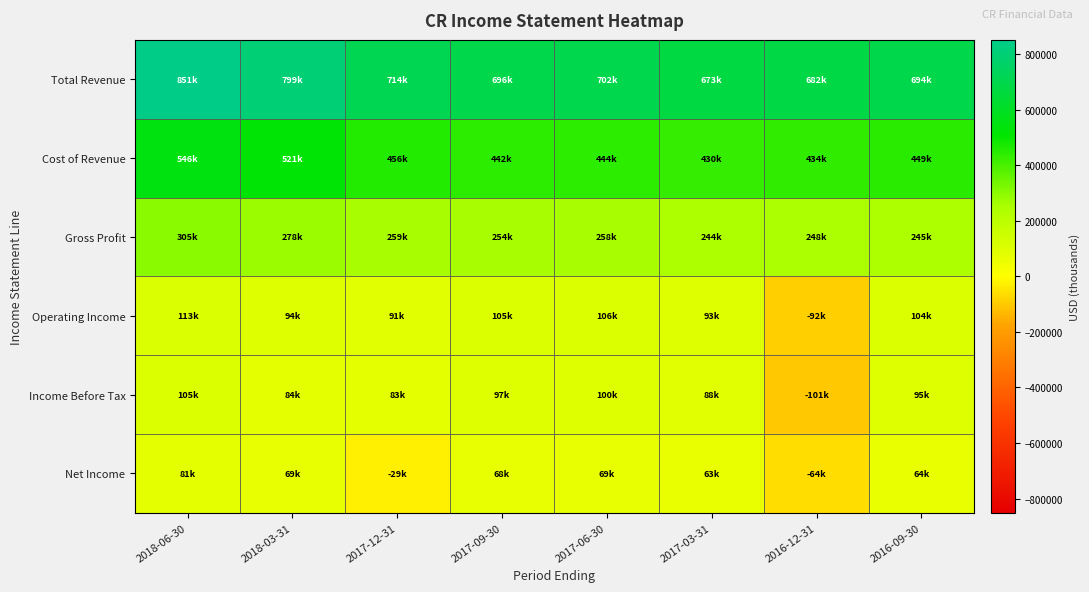

Reading left to right, what are all the values shown in this chart?

Total Revenue: 2018-06-30=851000	2018-03-31=799100	2017-12-31=714200	2017-09-30=695900	2017-06-30=702500	2017-03-31=673400	2016-12-31=681500	2016-09-30=694200
Cost of Revenue: 2018-06-30=545600	2018-03-31=521200	2017-12-31=455600	2017-09-30=441500	2017-06-30=444300	2017-03-31=429500	2016-12-31=433800	2016-09-30=449200
Gross Profit: 2018-06-30=305400	2018-03-31=277900	2017-12-31=258600	2017-09-30=254400	2017-06-30=258200	2017-03-31=243900	2016-12-31=247700	2016-09-30=245000
Operating Income: 2018-06-30=113000	2018-03-31=94300	2017-12-31=90900	2017-09-30=105400	2017-06-30=105800	2017-03-31=93300	2016-12-31=-91600	2016-09-30=103800
Income Before Tax: 2018-06-30=104900	2018-03-31=84400	2017-12-31=82800	2017-09-30=97000	2017-06-30=99700	2017-03-31=87900	2016-12-31=-101100	2016-09-30=95000
Net Income: 2018-06-30=80700	2018-03-31=68700	2017-12-31=-28700	2017-09-30=68200	2017-06-30=69200	2017-03-31=63100	2016-12-31=-64000	2016-09-30=63500